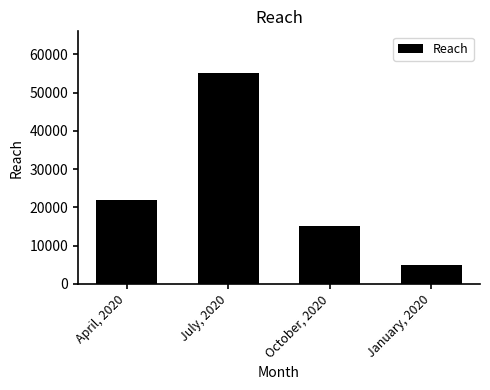

At which label is the value closest to 30000?

April, 2020